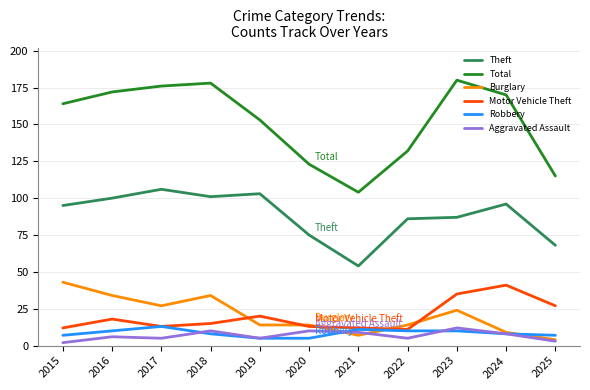

True or false: Robbery and Total cross at least once.

False